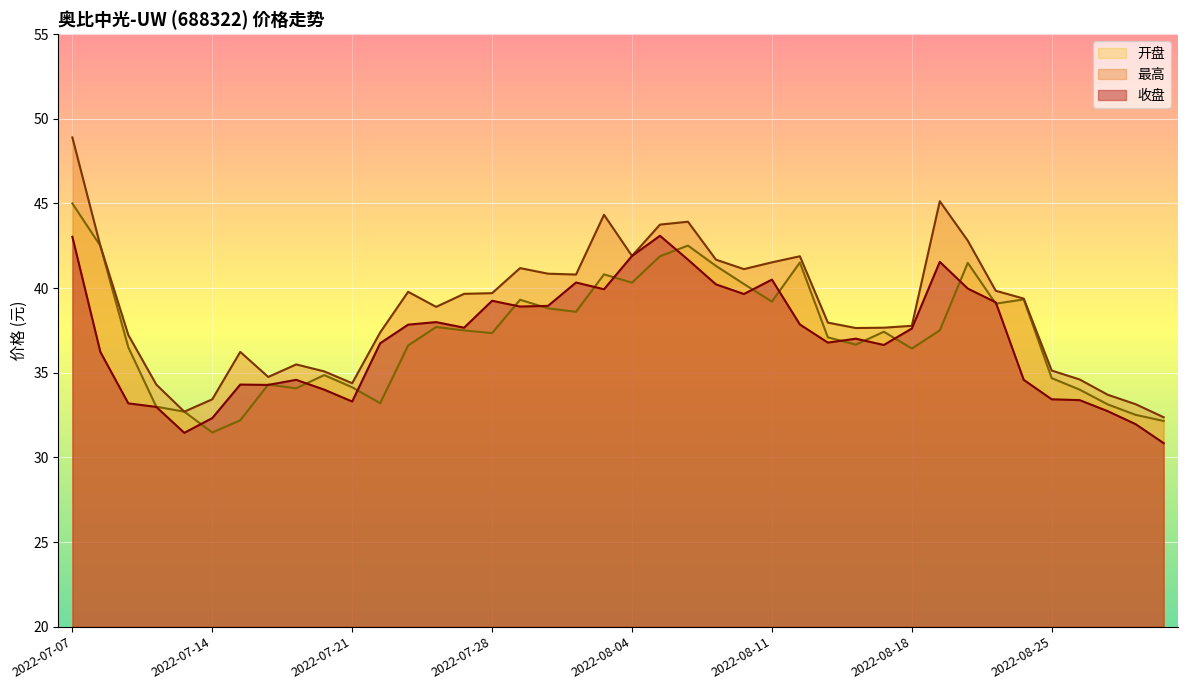

True or false: 收盘 has more than 0 interior local peaks.

True